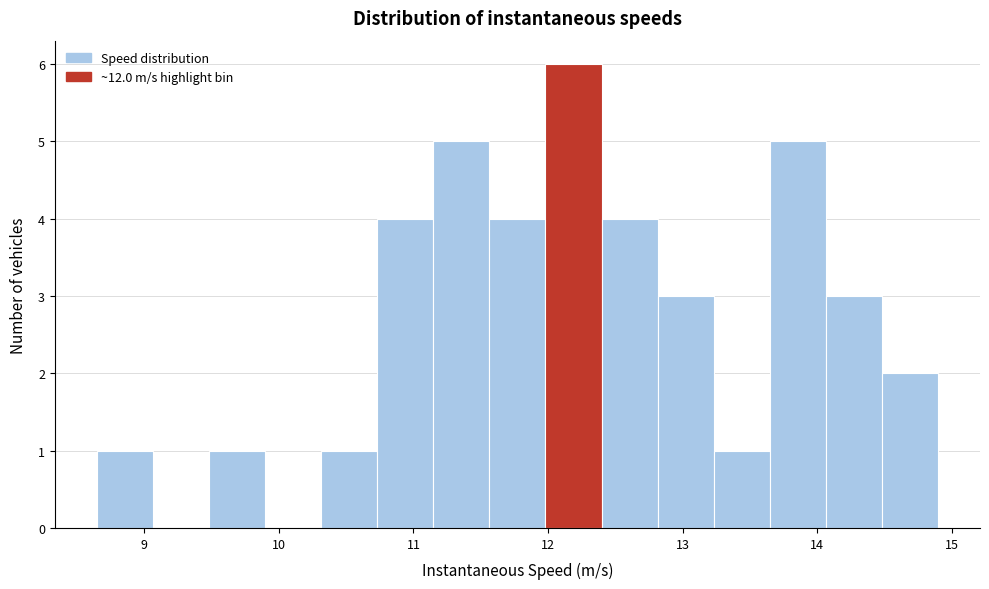

How tall is the bar that spans 14.5 to 14.9 on the x-axis? Neither the bar edges nor the heights are printed on the chart, so give them approximately, as read against the axes.

2